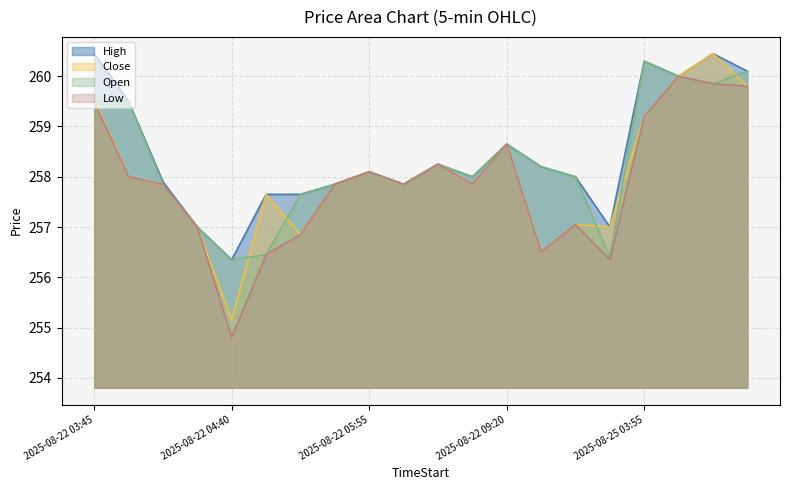

What is the value of the Low point at the 15th from the left?

257.1